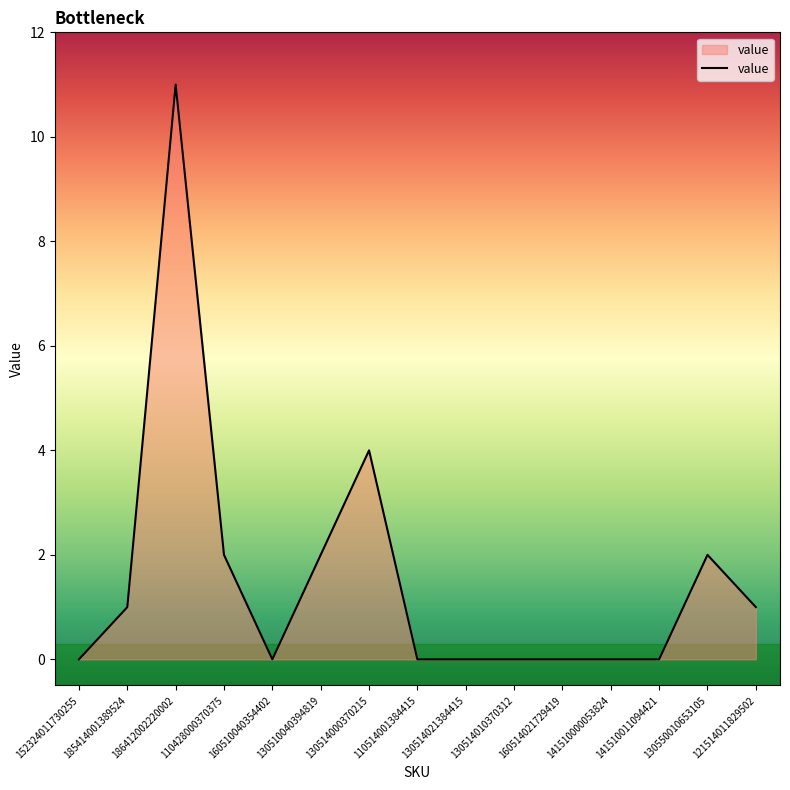

The value at 141510000053824 is 6. True or false?

False